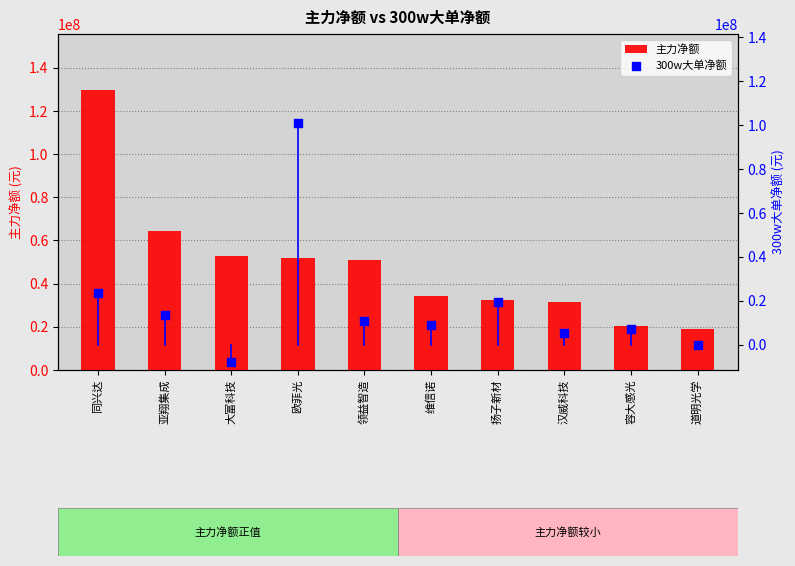

At which category is the sum across all series the highest?

同兴达